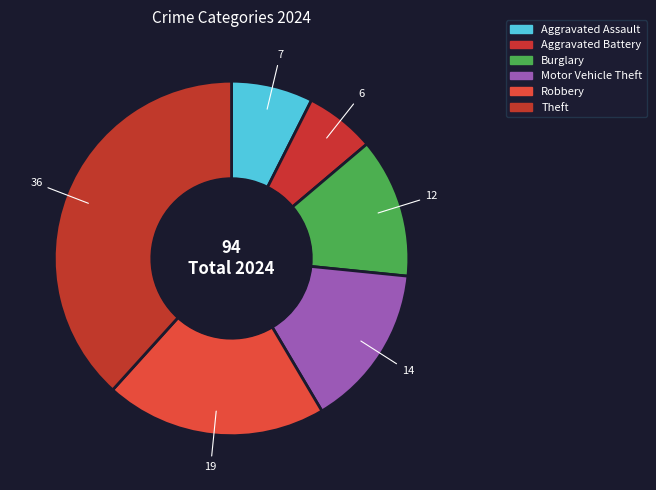

How many segments does this pie chart have?

6